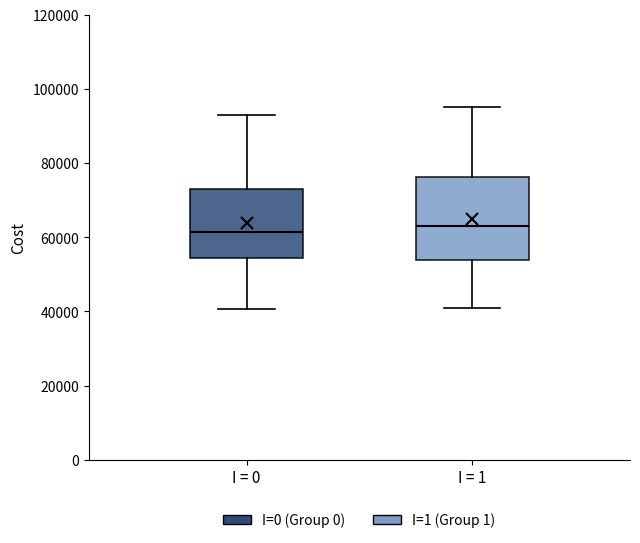

Where does the median line of the box for I = 0 sit on the y-axis? The values are not printed on the chart, so give them approximately, as read against the axis.

62000